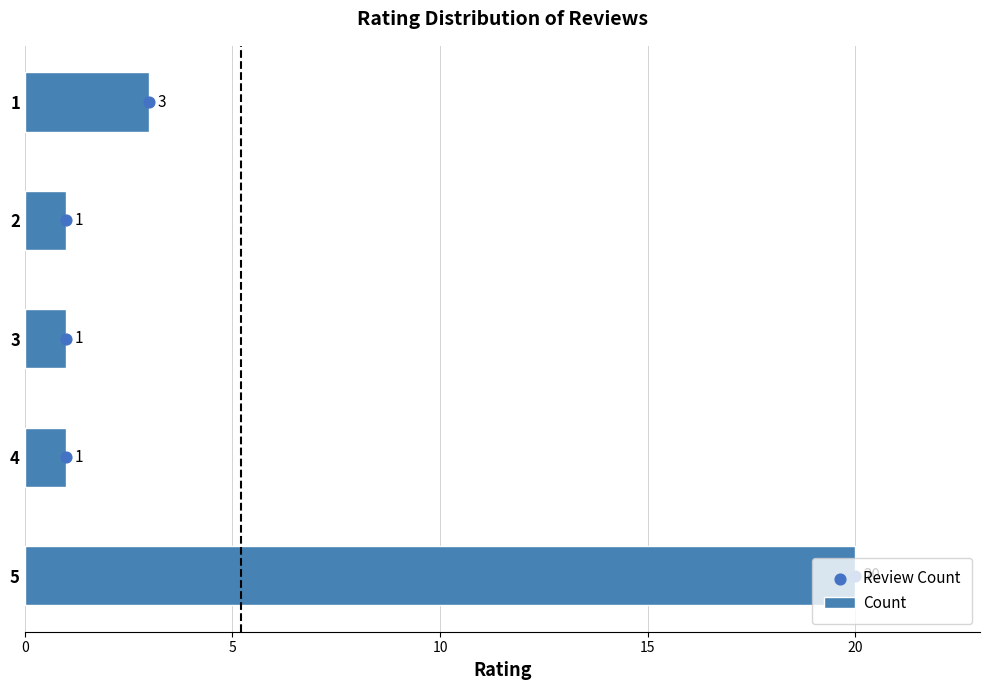

Which series has the widest spread of Y values?

Count